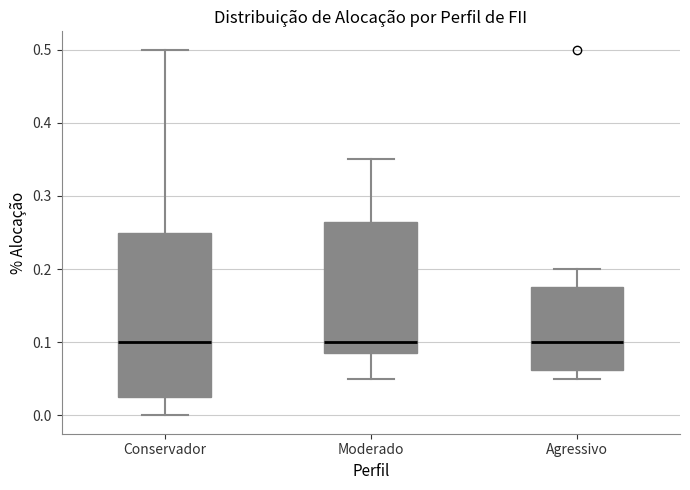

Reading left to right, read every box against the y-axis: the position of its median line, the range the box covers, and the ends of its whiskers. The values are not printed on the chart, so give them approximately, as read against the axis.

Conservador: median 0.10, box 0.03 to 0.25, whiskers 0.00 to 0.50
Moderado: median 0.10, box 0.09 to 0.27, whiskers 0.05 to 0.35
Agressivo: median 0.10, box 0.06 to 0.18, whiskers 0.05 to 0.20